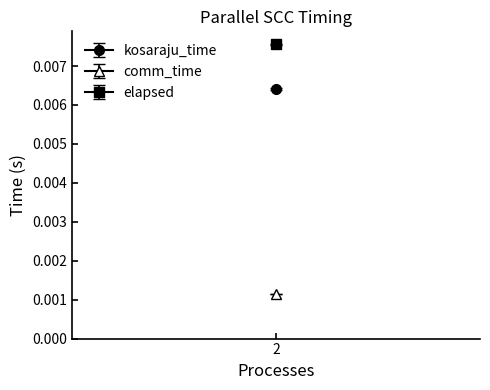

Which label corresponds to the largest value in the chart?

2